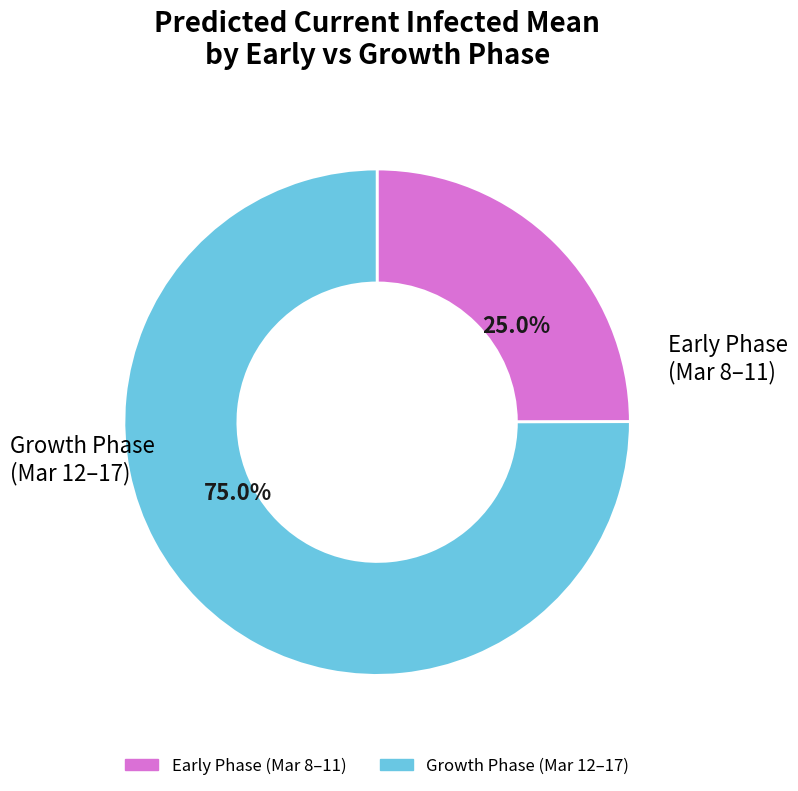

Does any single category account for the majority?

Yes